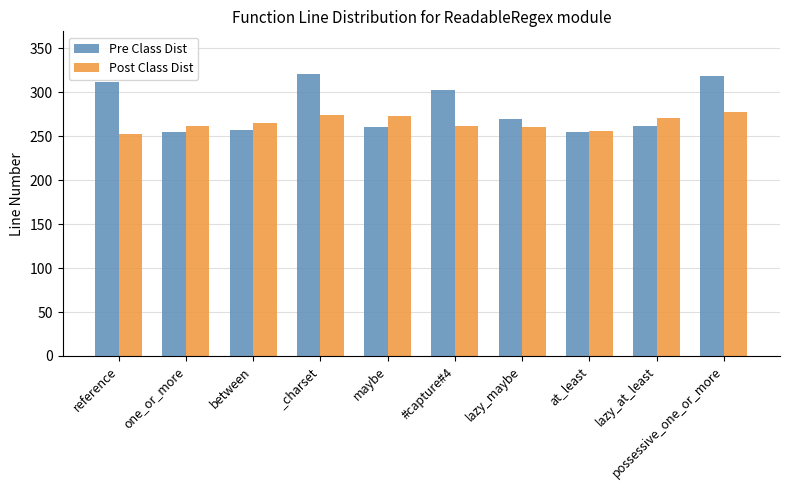

Rank the series by their maximum value, from lowest to highest.

Post Class Dist, Pre Class Dist